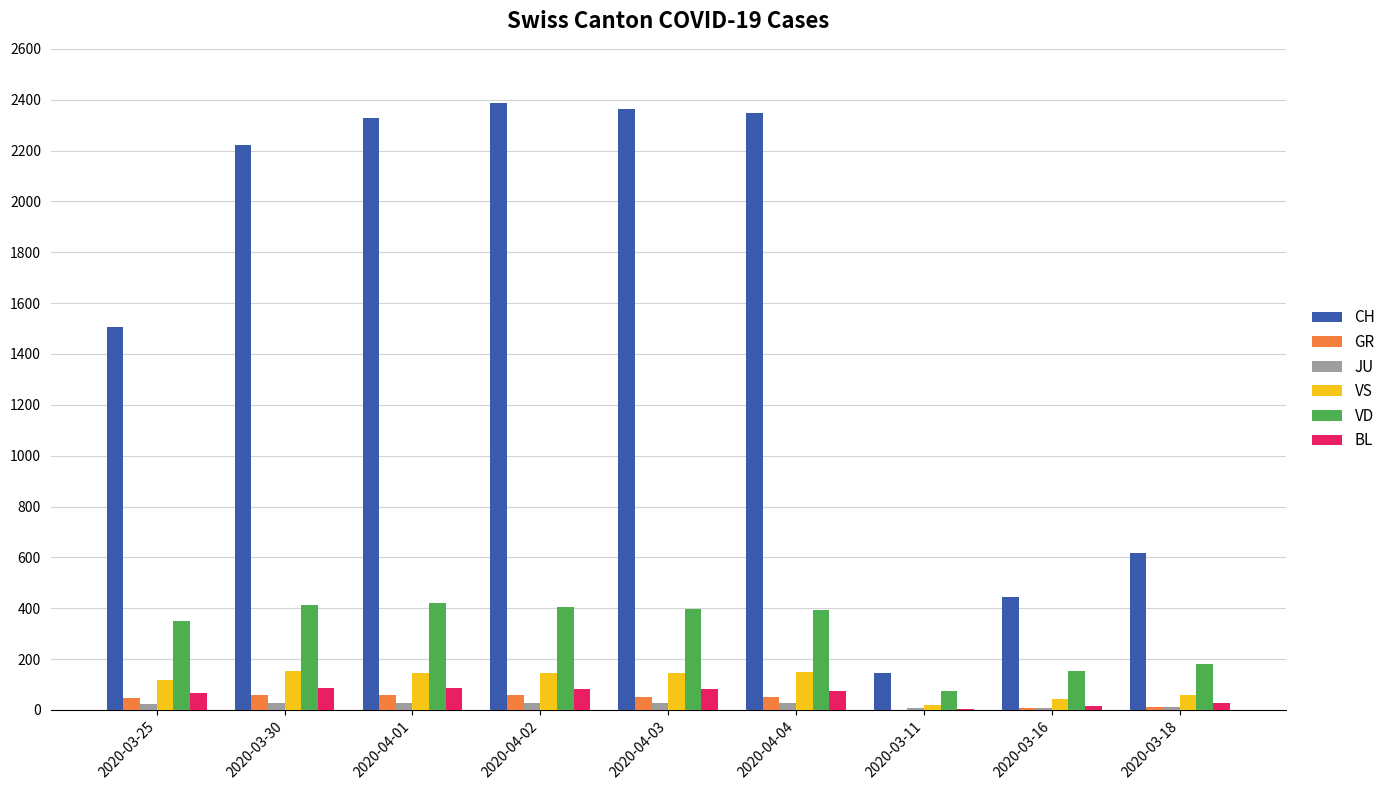

What is the maximum value shown in the chart?

2387